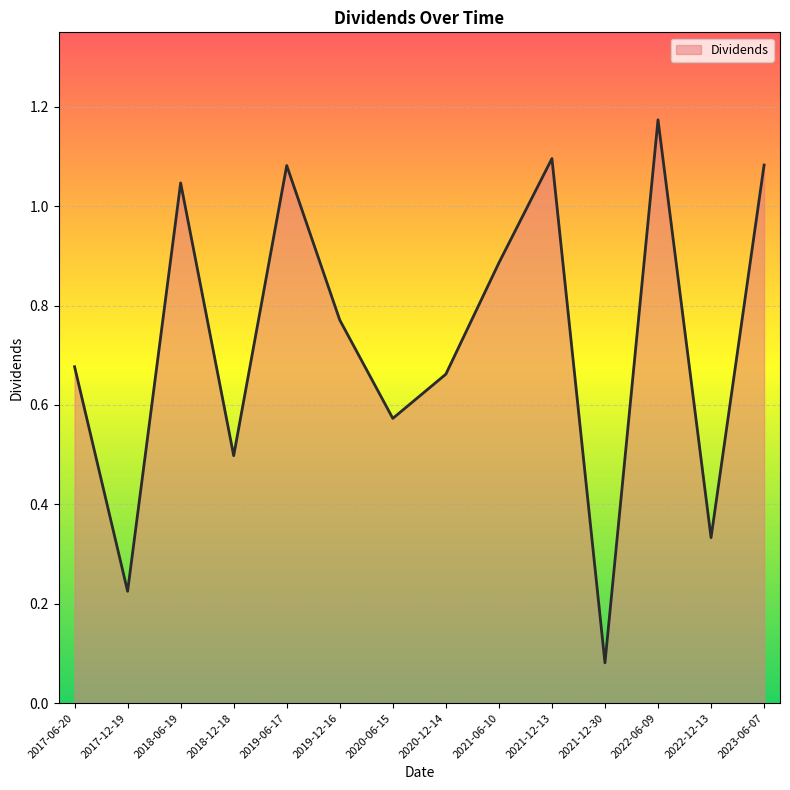

What position from the left is 2018-06-19?

3